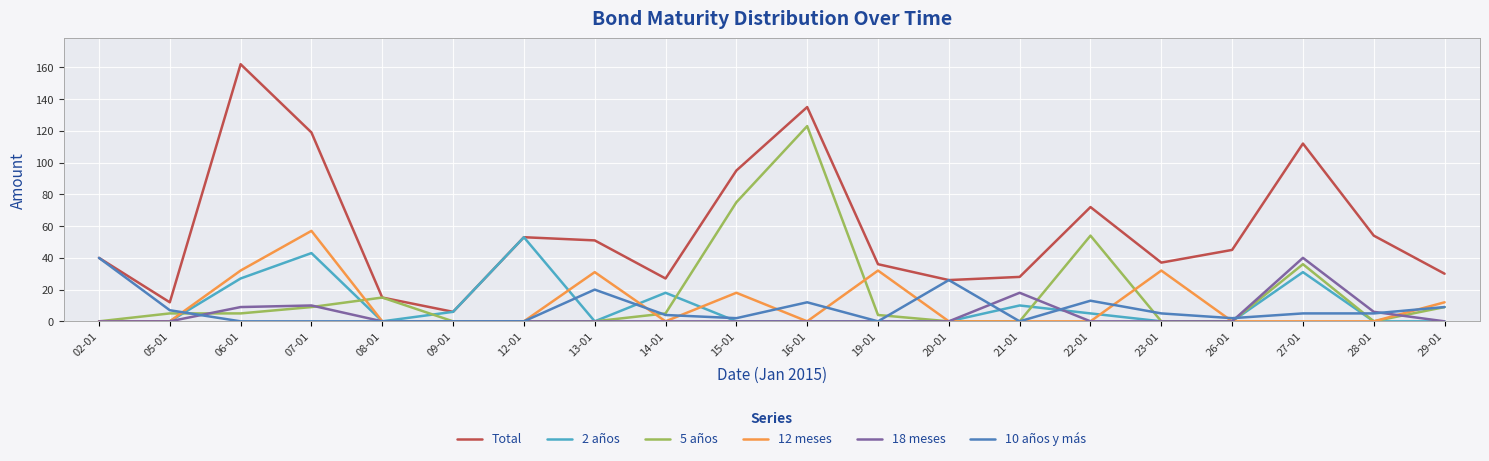

Reading right to left, extract all data points from this chart.

Total: 30	54	112	45	37	72	28	26	36	135	95	27	51	53	6	15	119	162	12	40
2 años: 0	0	31	0	0	5	10	0	0	0	0	18	0	53	6	0	43	27	0	0
5 años: 9	0	36	0	0	54	0	0	4	123	75	5	0	0	0	15	9	5	5	0
12 meses: 12	0	0	0	32	0	0	0	32	0	18	0	31	0	0	0	57	32	0	0
18 meses: 0	6	40	0	0	0	18	0	0	0	0	0	0	0	0	0	10	9	0	0
10 años y más: 9	5	5	2	5	13	0	26	0	12	2	4	20	0	0	0	0	0	7	40